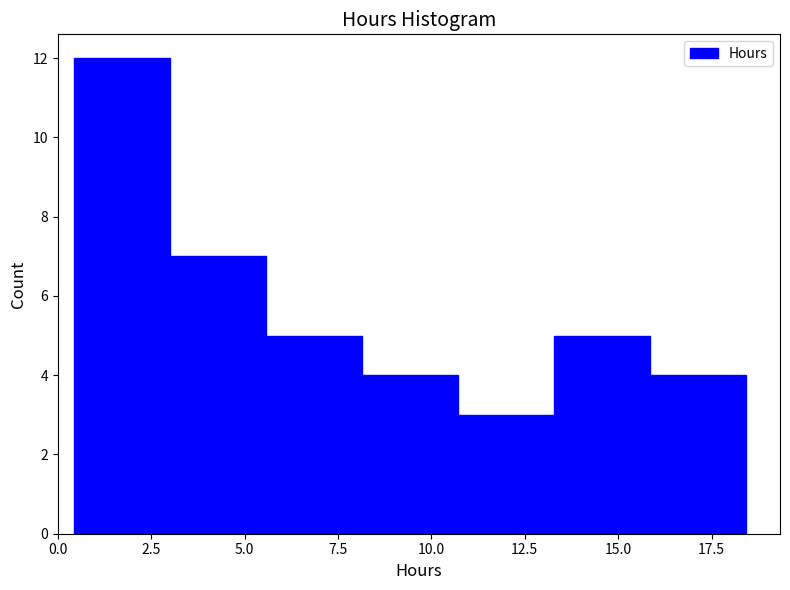

What is the height of the bar covering 10.5 to 13.5 on the x-axis? Neither the bar edges nor the heights are printed on the chart, so give them approximately, as read against the axes.

3